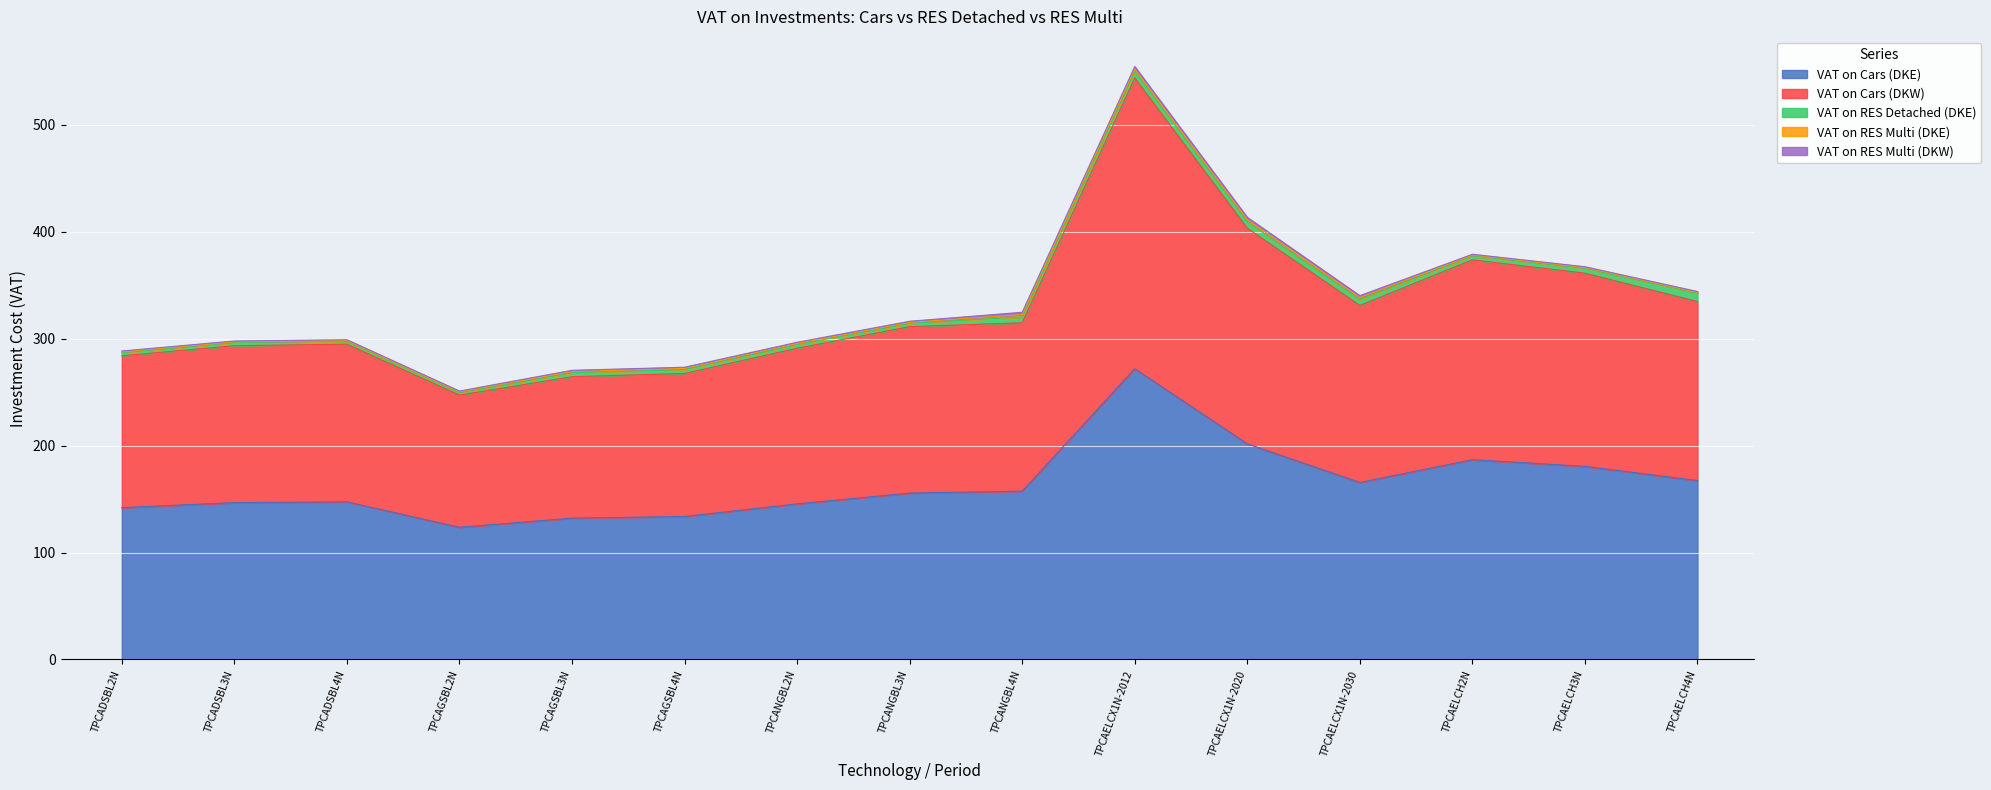

True or false: VAT on Cars (DKE) and VAT on RES Multi (DKW) cross at least once.

False